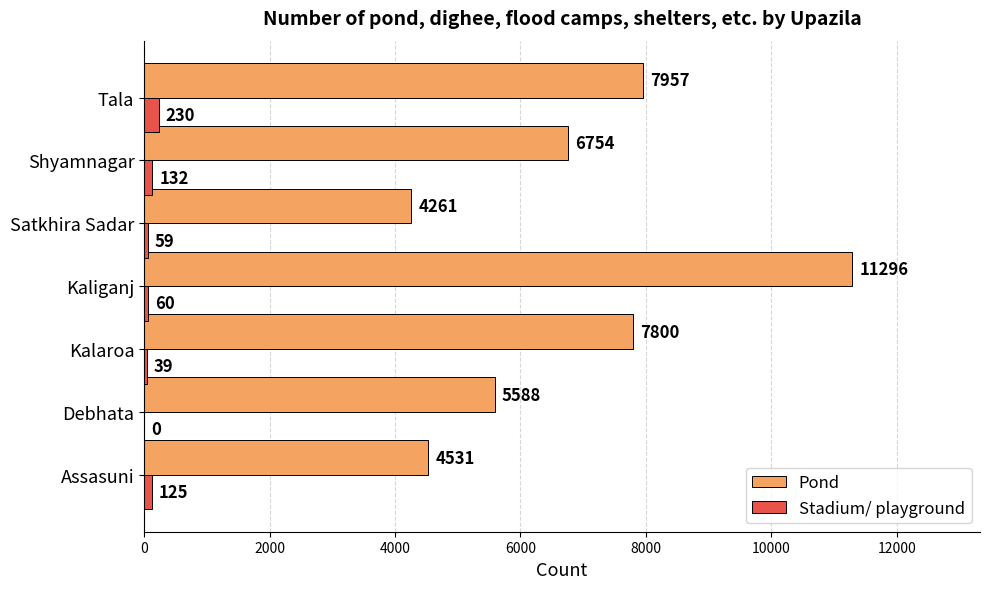

Where is Pond nearest to the value 7778?

Kalaroa